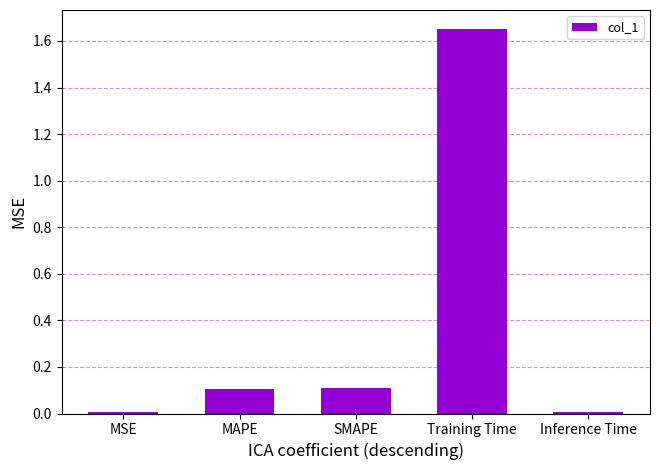

Between MAPE and Training Time, which is larger?

Training Time